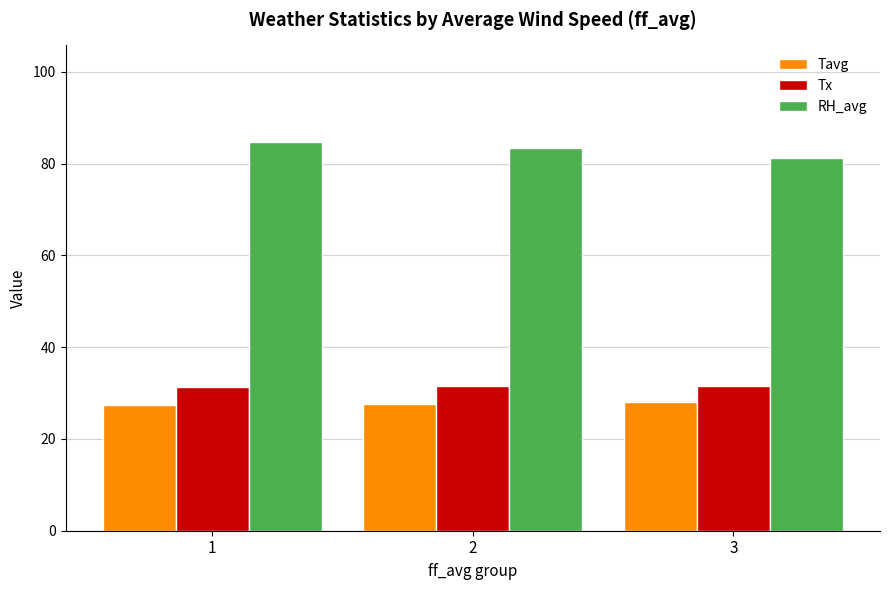

List the series in order of their peak value, highest first.

RH_avg, Tx, Tavg